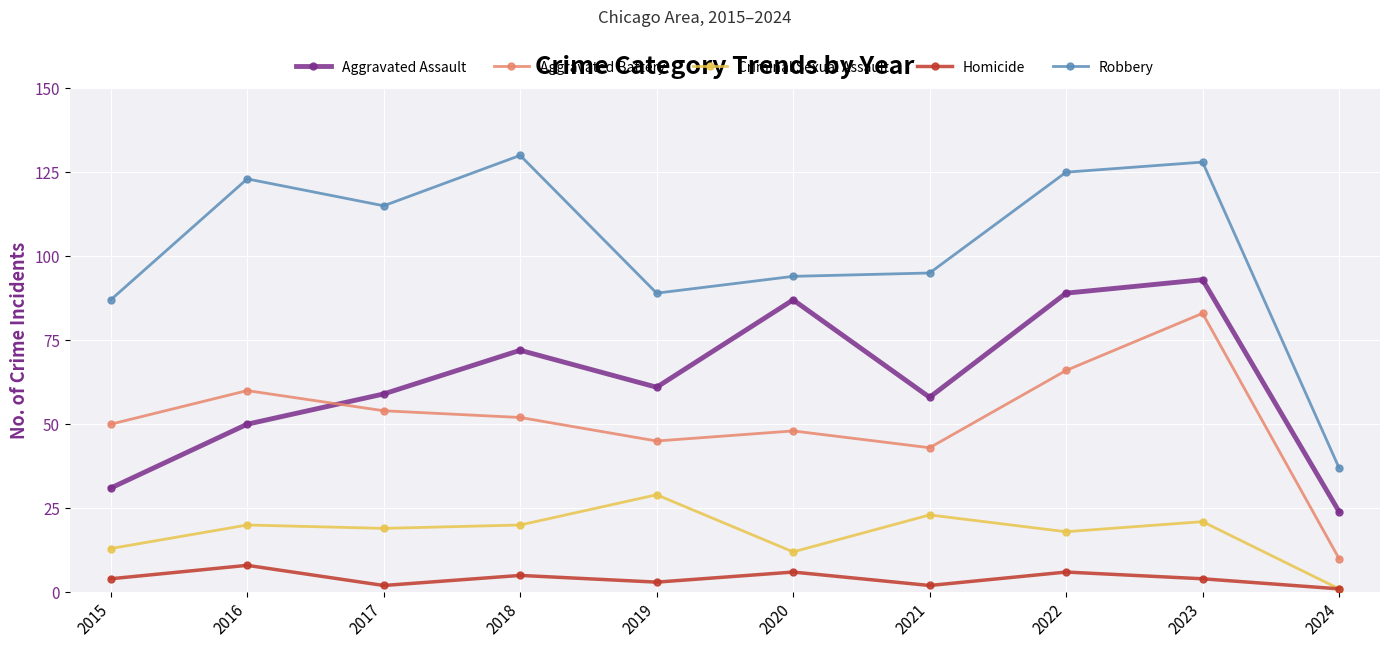

Where is Aggravated Battery nearest to the value 46?

2019